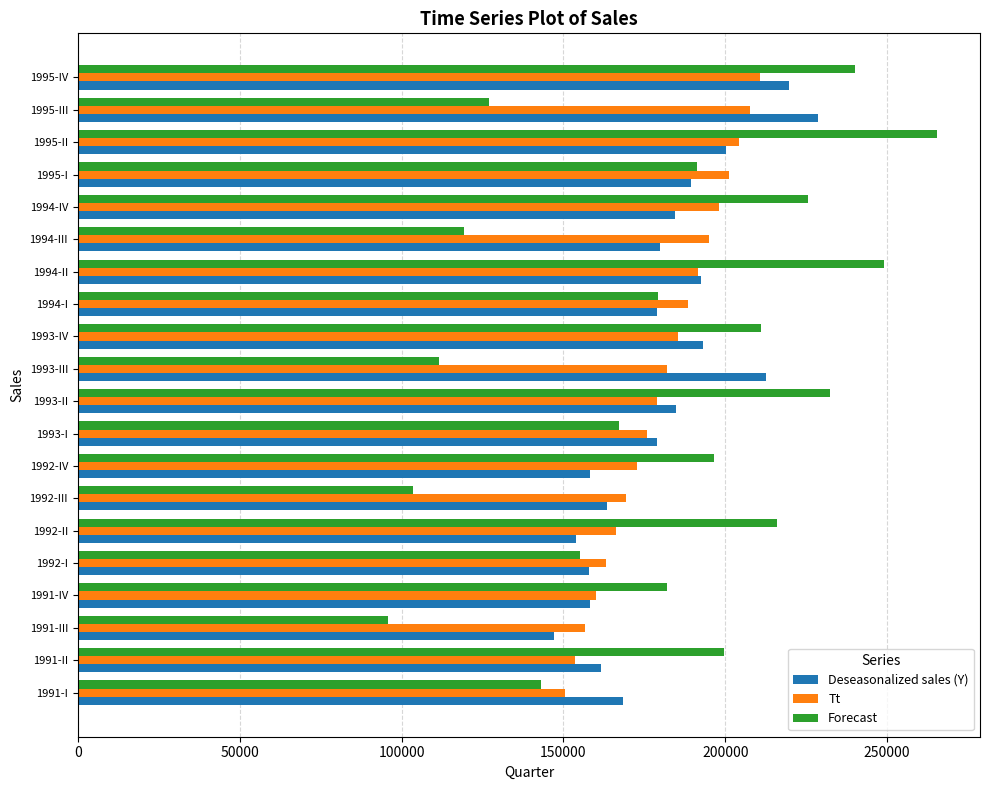

Which category has the lowest value across all series?

1991-III